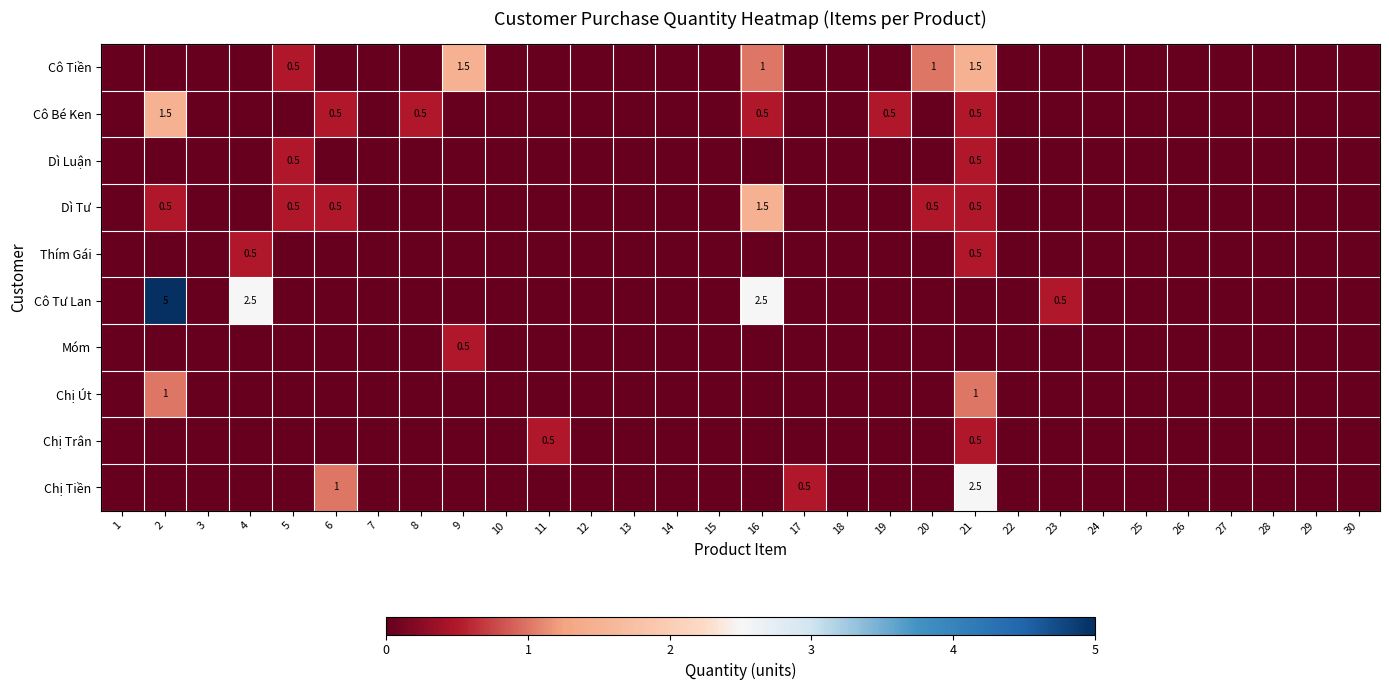

The value of Dì Tư at 6 is 0.1. True or false?

False